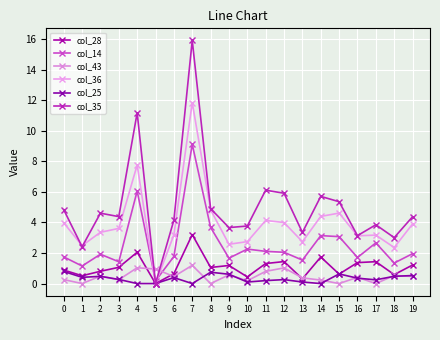

True or false: col_28 and col_25 intersect in this chart.

True